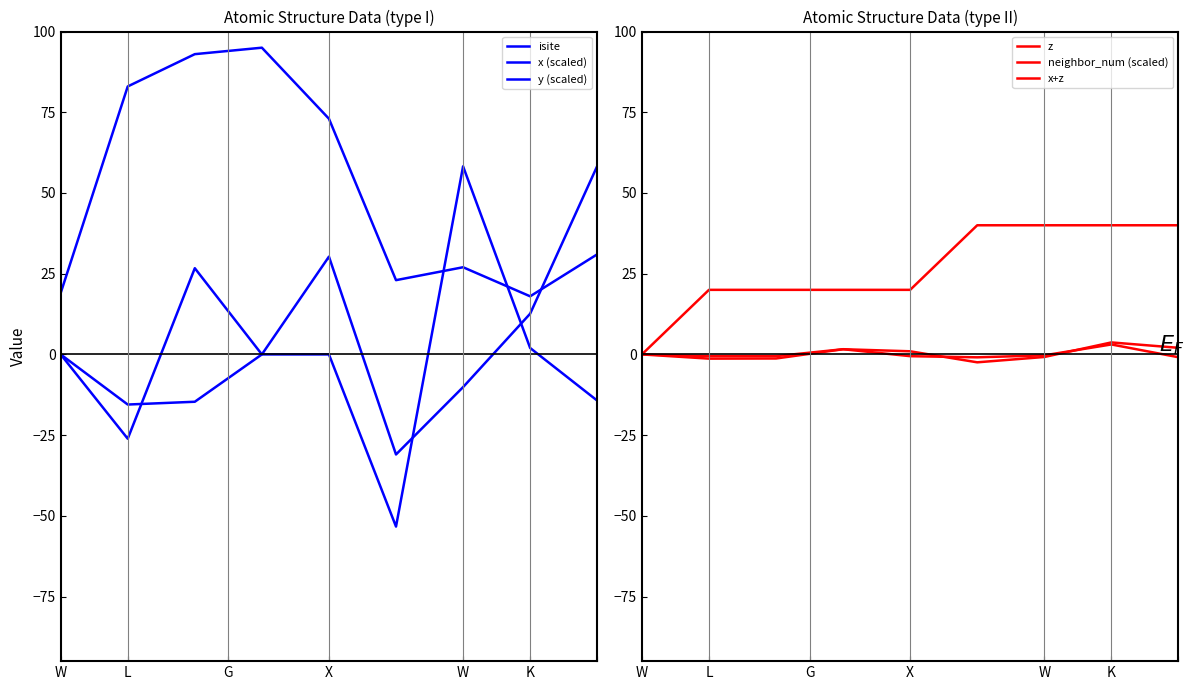

What is the difference between the maximum and minimum values in the z series?

4.0